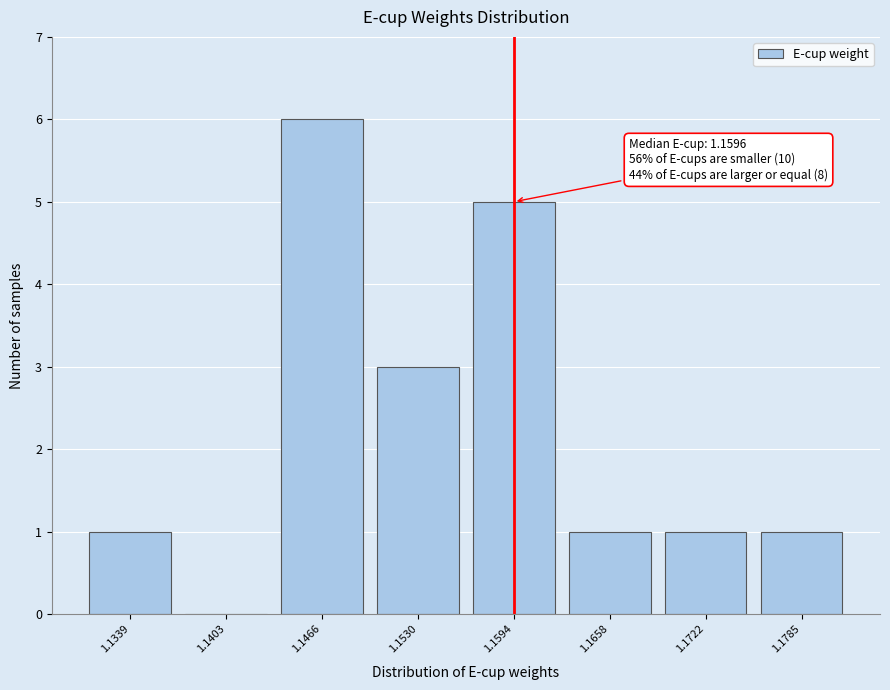

Reading left to right, transcribe all the data shown in this chart.

1.1339=1	1.1403=0	1.1466=6	1.1530=3	1.1594=5	1.1658=1	1.1722=1	1.1785=1